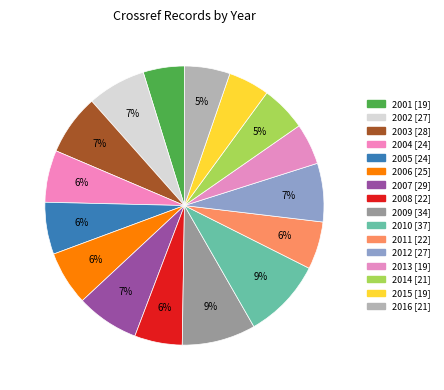

What is the smallest slice in the pie chart?

2001